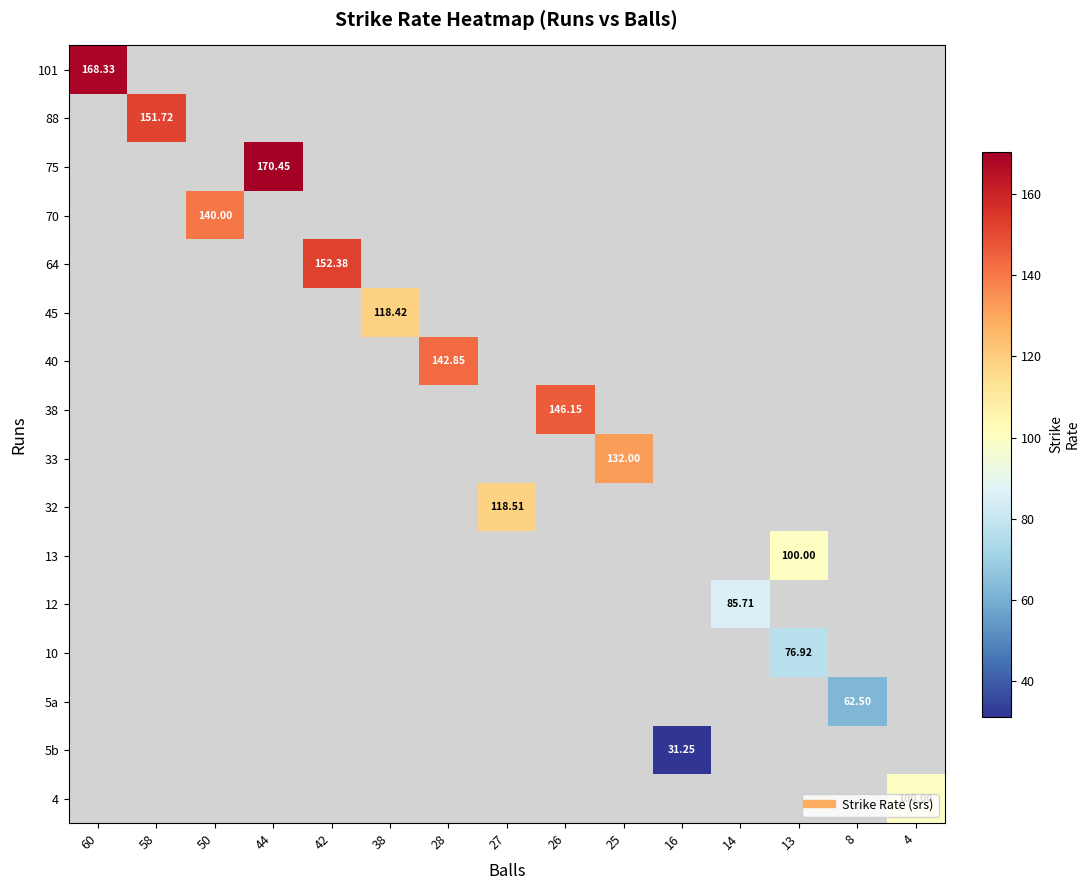

How many values in 101 are above zero?

1